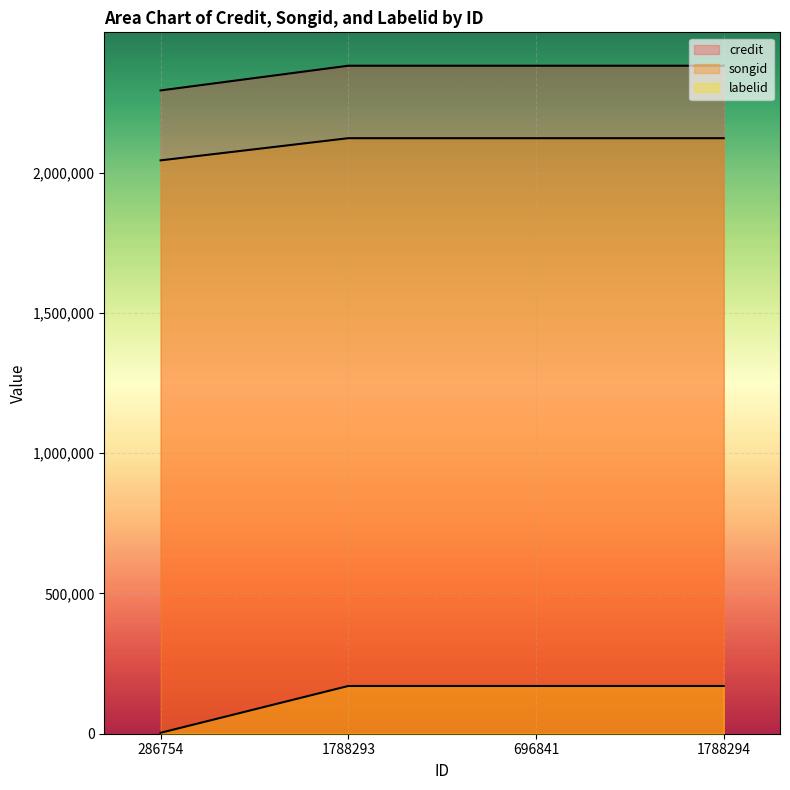

Reading right to left, what are all the values shown in this chart?

credit: 1788294=2380582	696841=2380582	1788293=2380582	286754=2292599
songid: 1788294=2122368	696841=2122368	1788293=2122368	286754=2043311
labelid: 1788294=170119	696841=170119	1788293=170119	286754=3267